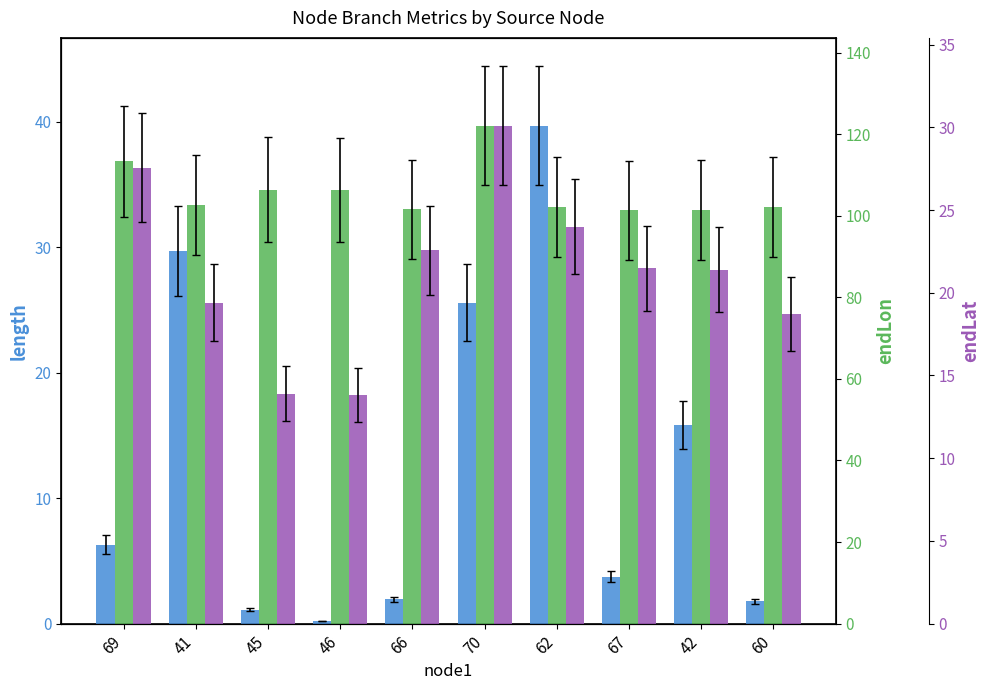

Which series has the largest total across all categories?

endLon